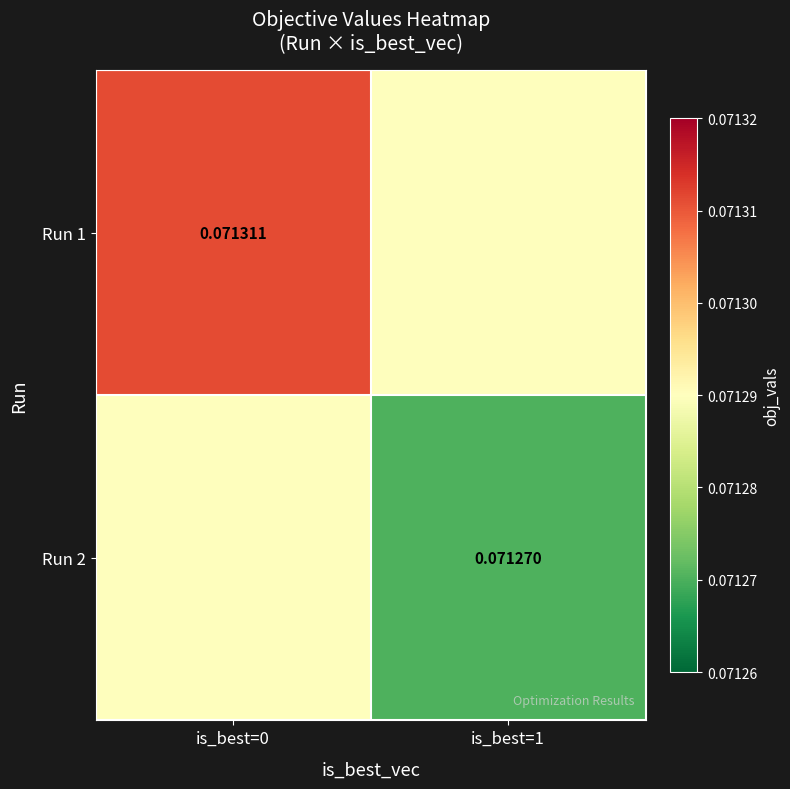

What is the smallest value displayed?

0.1